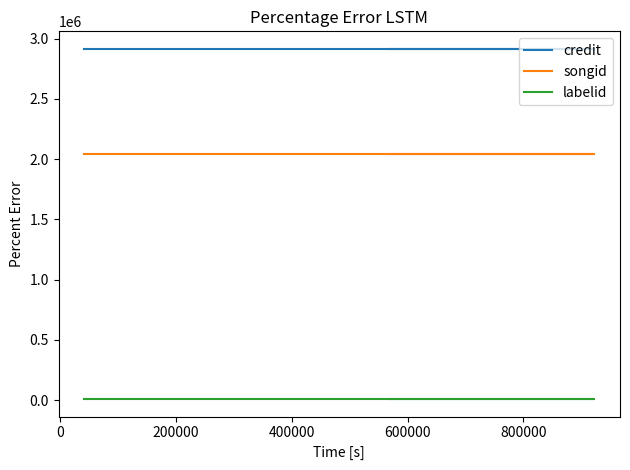

The value of songid at 200000 is 2834769. True or false?

False